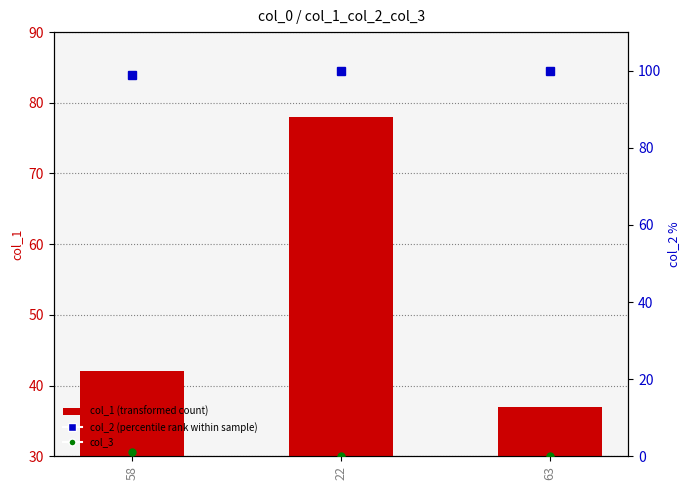

Is it true that col_3 equals 0 at 63?

False